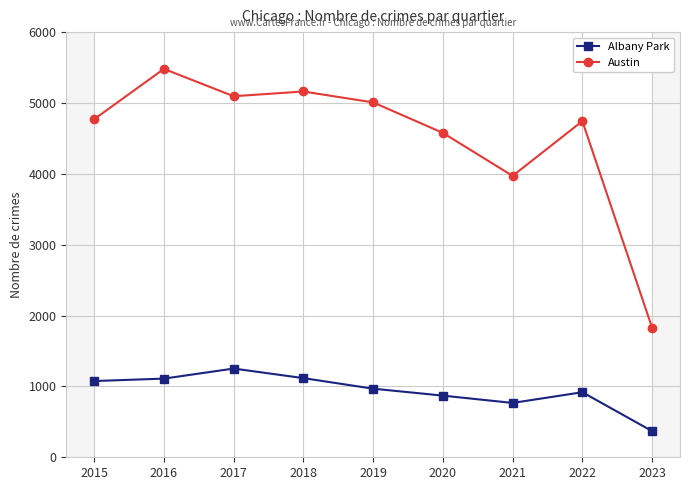

Between 2017 and 2016, which is larger?

2017